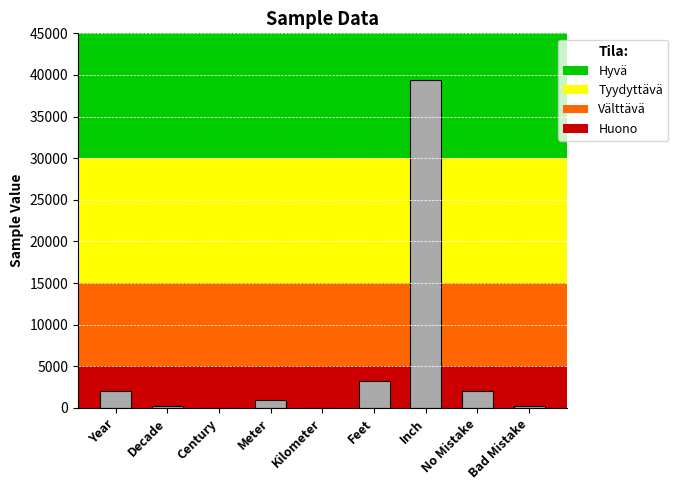

At which label is the value closest to 19685?

Feet